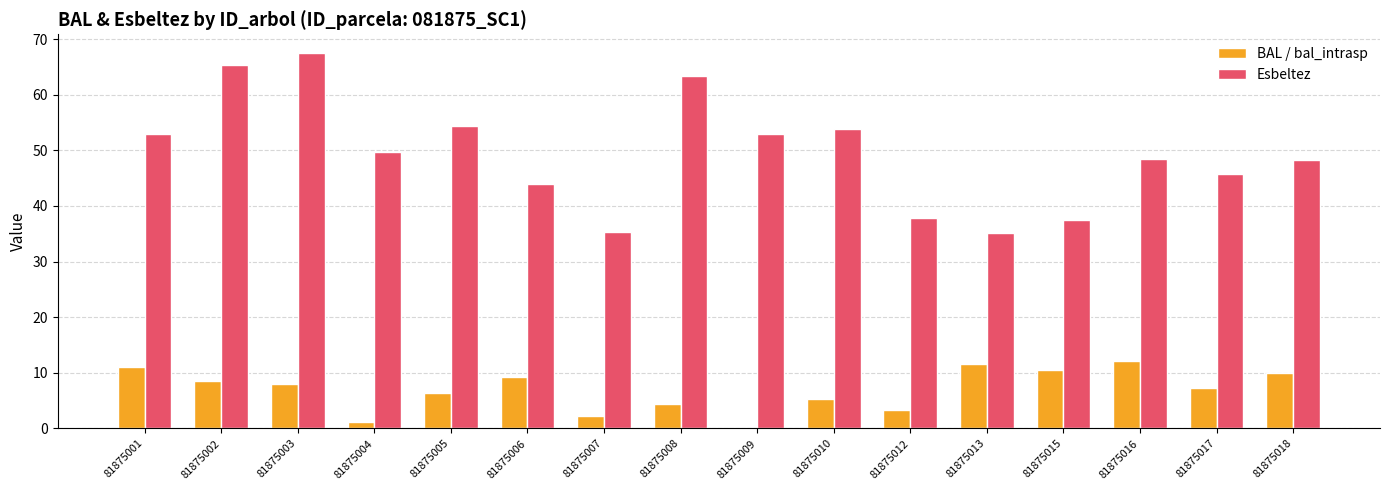

The value of Esbeltez at 81875010 is 17.9. True or false?

False